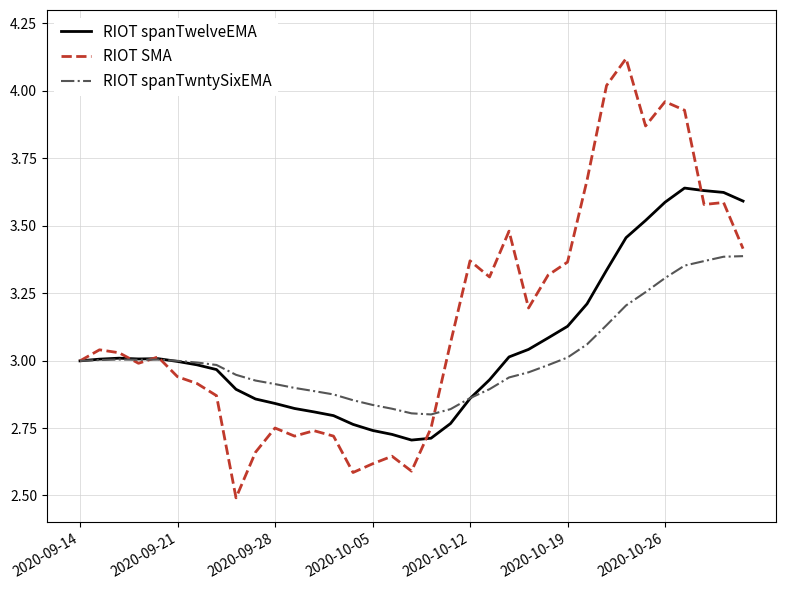

What is the lowest value of the RIOT SMA series?

2.5